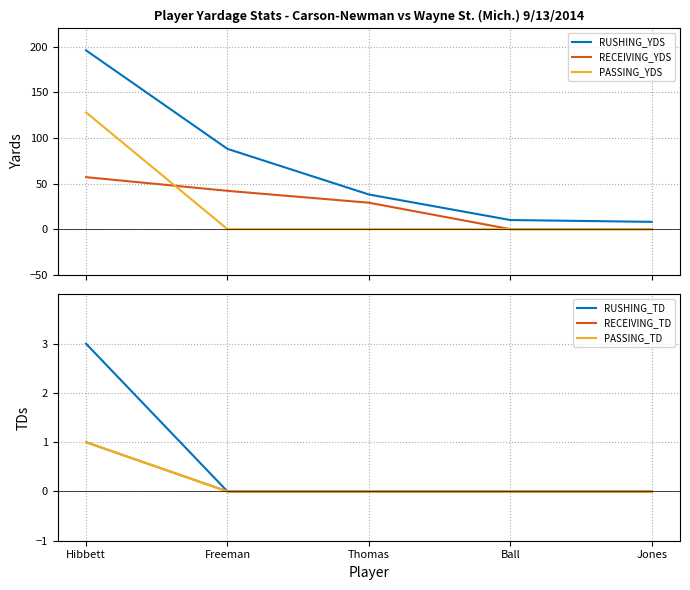

Is this an area chart (filled region under the line)?

No